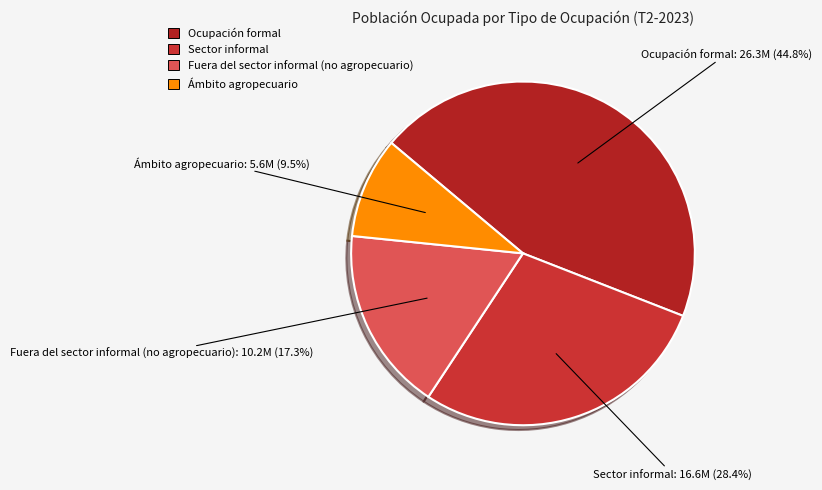

Approximately how many times larger is the value at Sector informal compared to Fuera del sector informal (no agropecuario)?

1.6